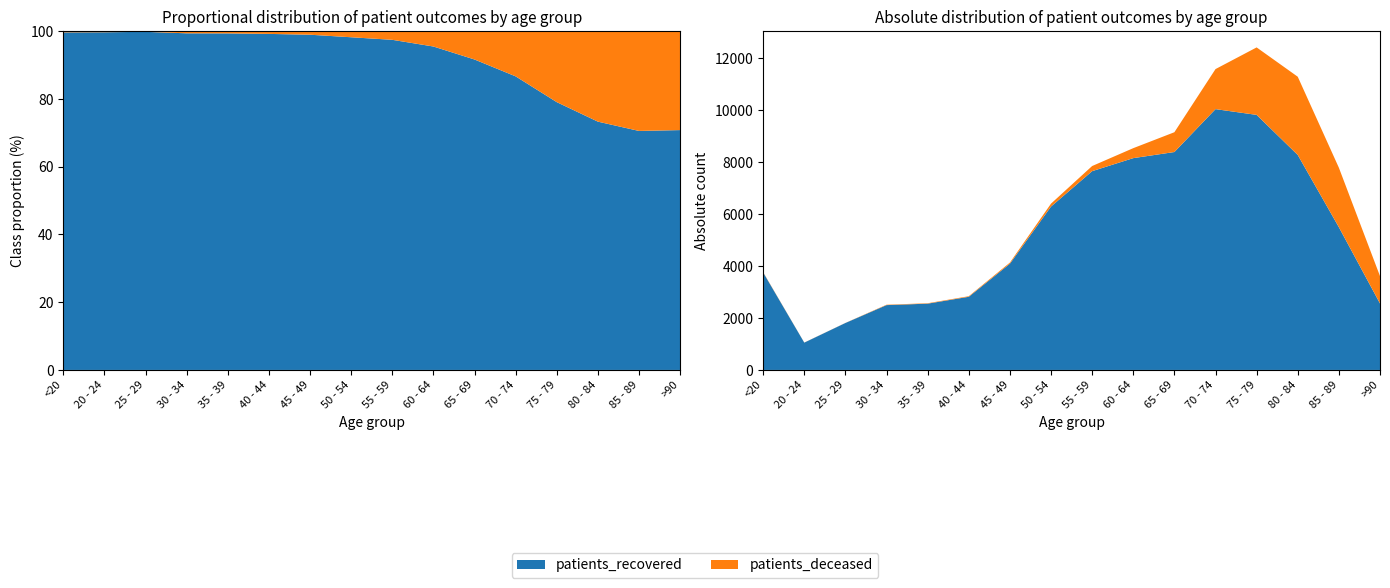

Reading left to right, transcribe all the data shown in this chart.

patients_recovered: <20=3756	20 - 24=1053	25 - 29=1809	30 - 34=2498	35 - 39=2554	40 - 44=2819	45 - 49=4094	50 - 54=6295	55 - 59=7659	60 - 64=8161	65 - 69=8396	70 - 74=10049	75 - 79=9827	80 - 84=8283	85 - 89=5499	>90=2561
patients_deceased: <20=12	20 - 24=3	25 - 29=3	30 - 34=15	35 - 39=16	40 - 44=22	45 - 49=42	50 - 54=113	55 - 59=198	60 - 64=384	65 - 69=763	70 - 74=1543	75 - 79=2600	80 - 84=3014	85 - 89=2293	>90=1055